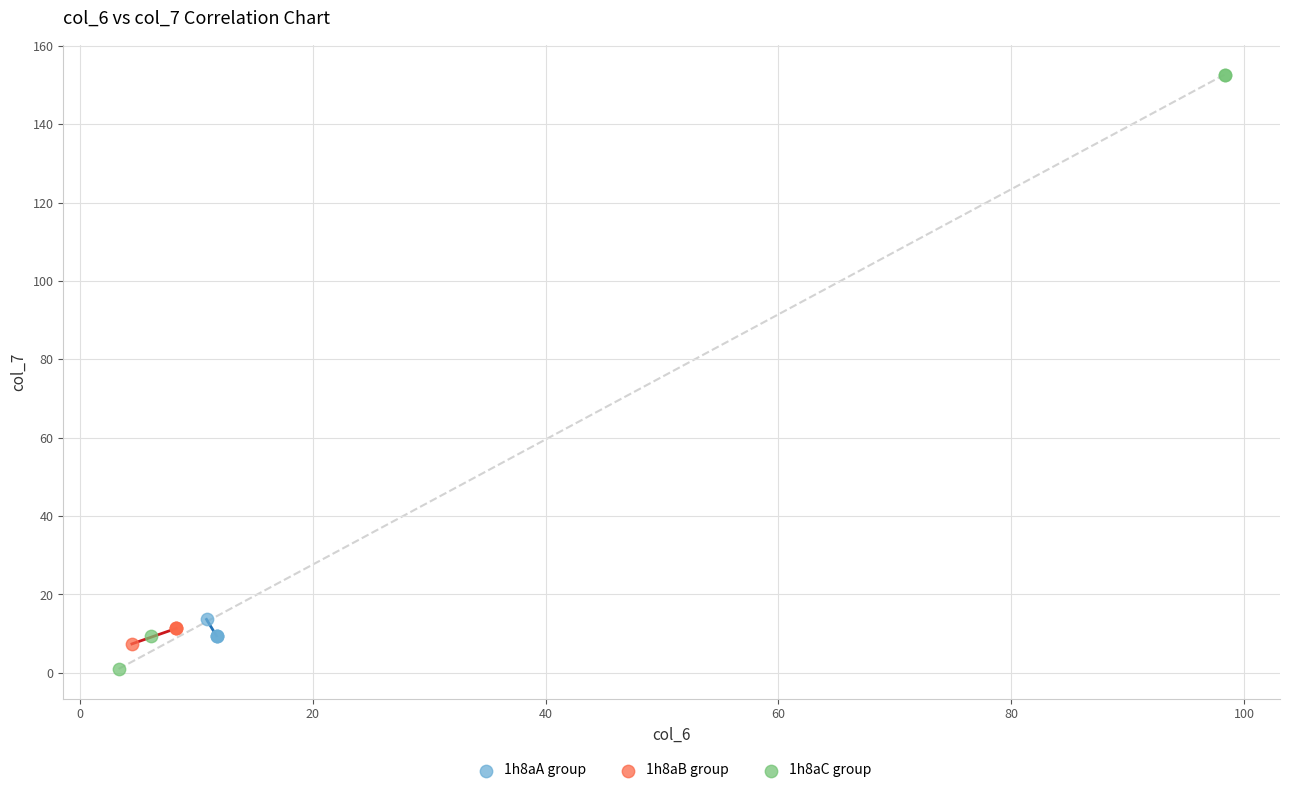

What are all the series names shown in the legend?

1h8aA group, 1h8aB group, 1h8aC group